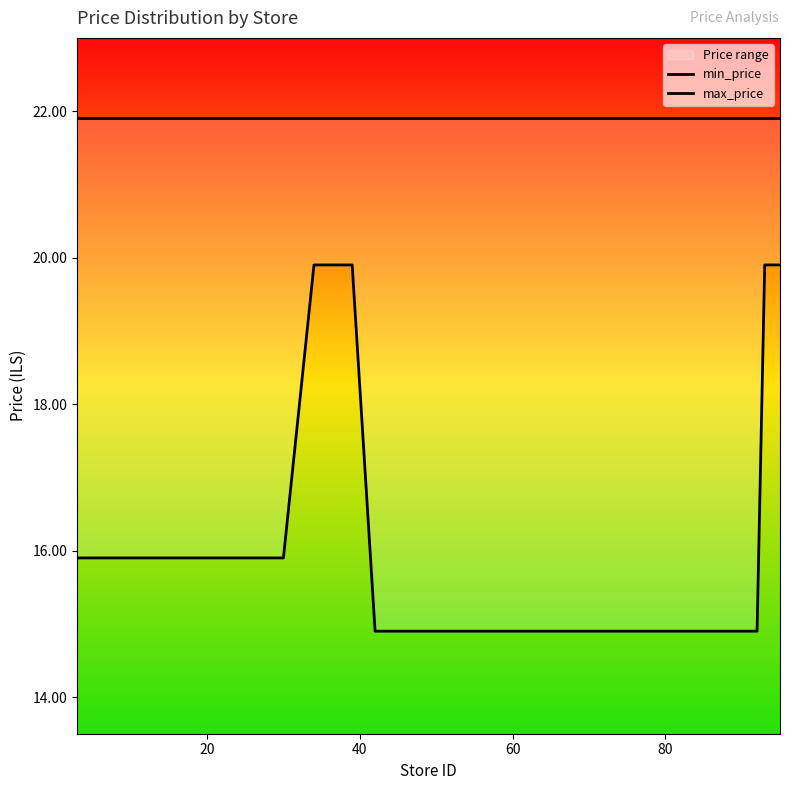

How many lines are shown in the chart?

2